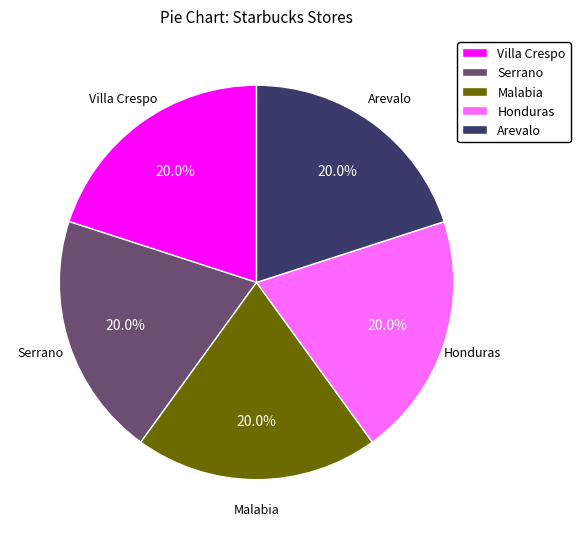

Does any single category account for the majority?

No